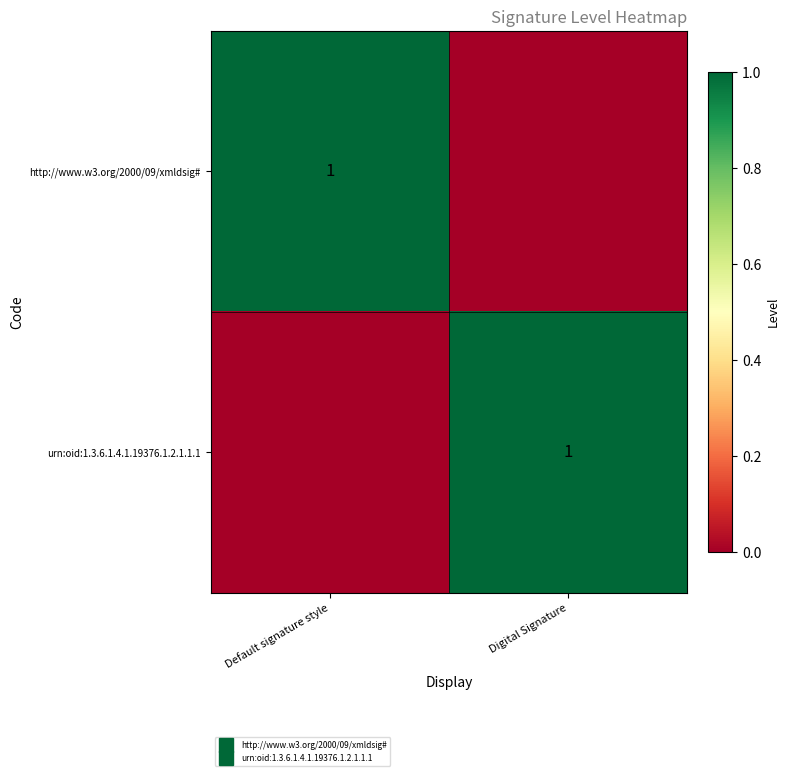

How many data points in urn:oid:1.3.6.1.4.1.19376.1.2.1.1.1 are less than 1?

1